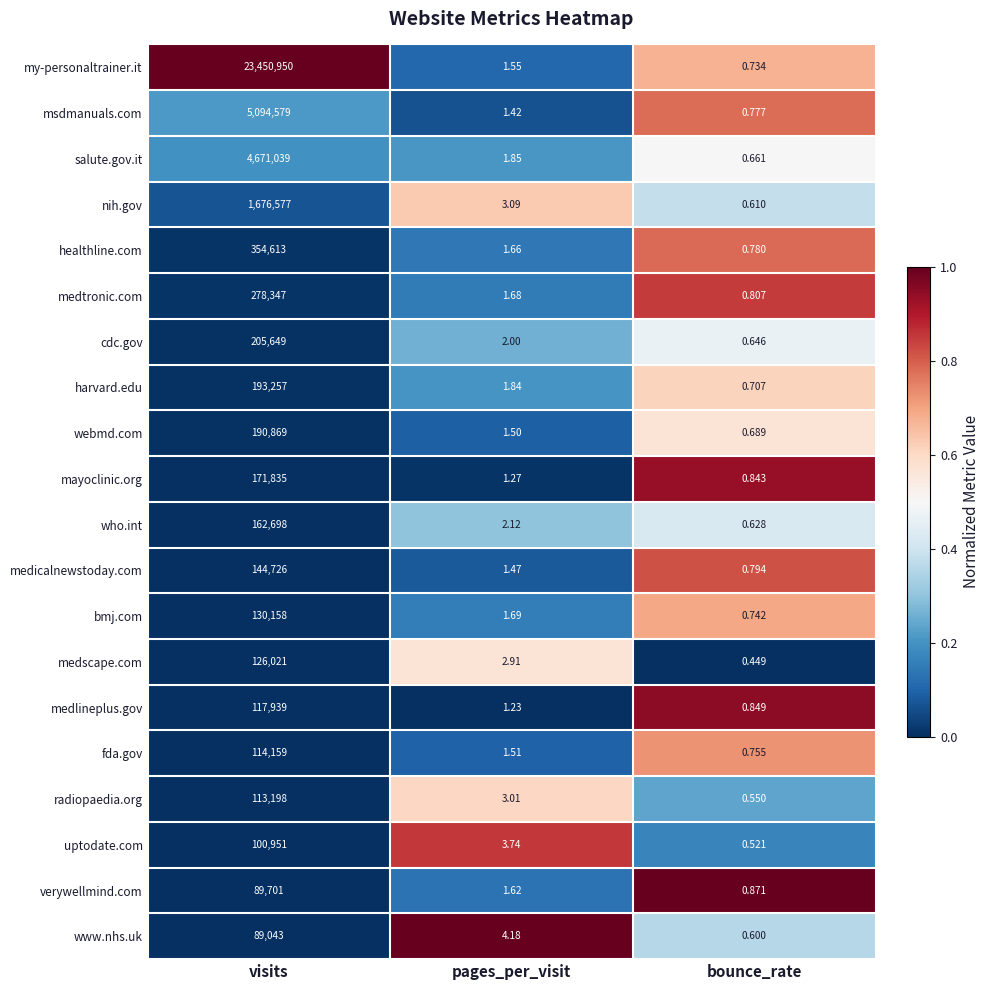

How many distinct data groups are displayed?

20